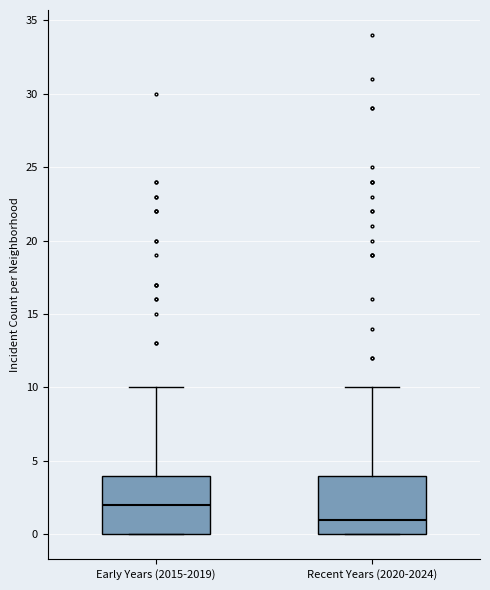

Reading left to right, read every box against the y-axis: the position of its median line, the range the box covers, and the ends of its whiskers. The values are not printed on the chart, so give them approximately, as read against the axis.

Early Years (2015-2019): median 2, box 0 to 4, whiskers 0 to 10
Recent Years (2020-2024): median 1, box 0 to 4, whiskers 0 to 10